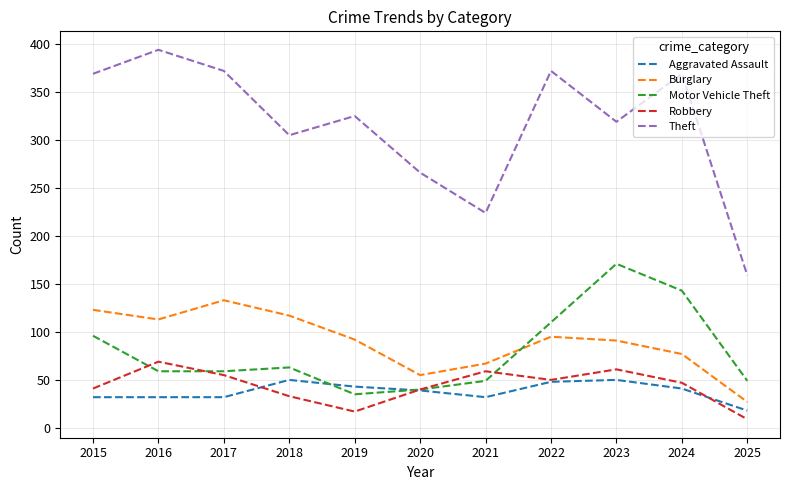

Which label corresponds to the smallest value in the chart?

2025